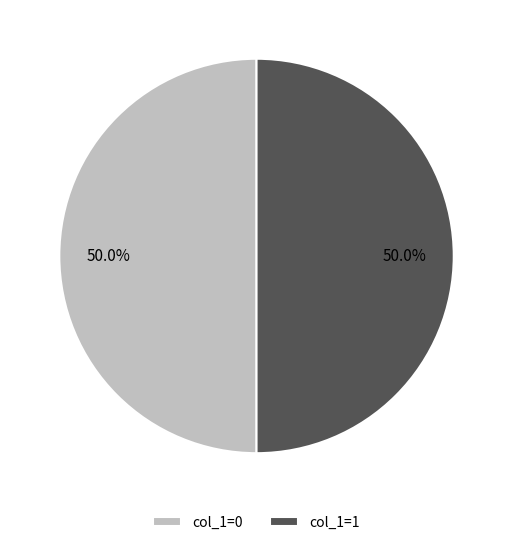

What portion of the pie excludes col_1=1?

50.0%